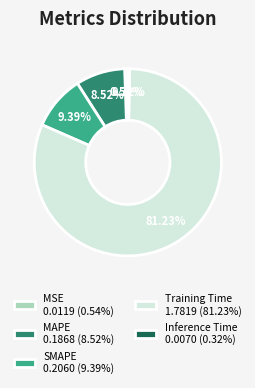

Is it true that Training Time is 91% of the pie?

False